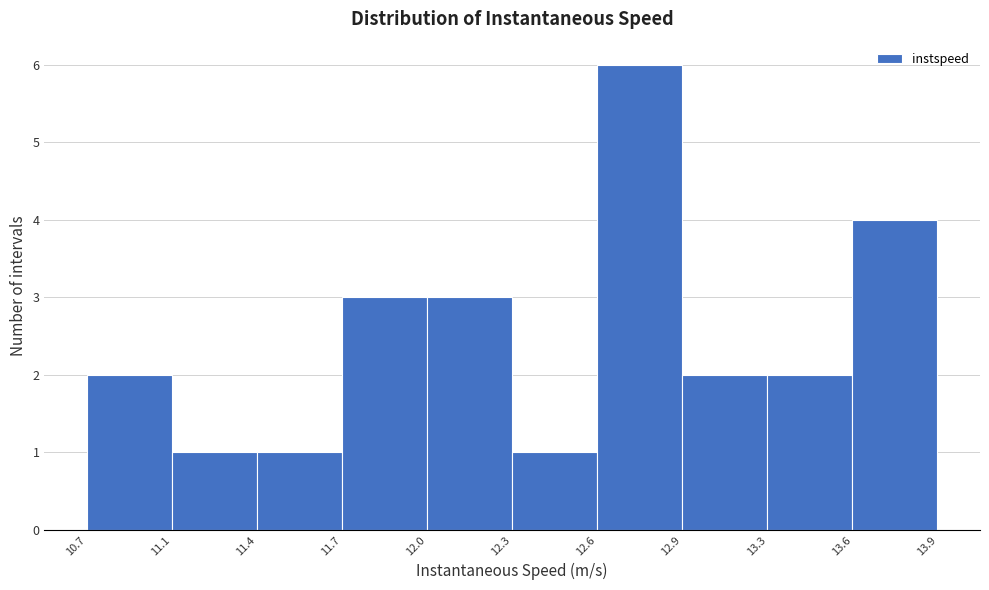

Reading left to right, transcribe all the data shown in this chart.

2	1	1	3	3	1	6	2	2	4